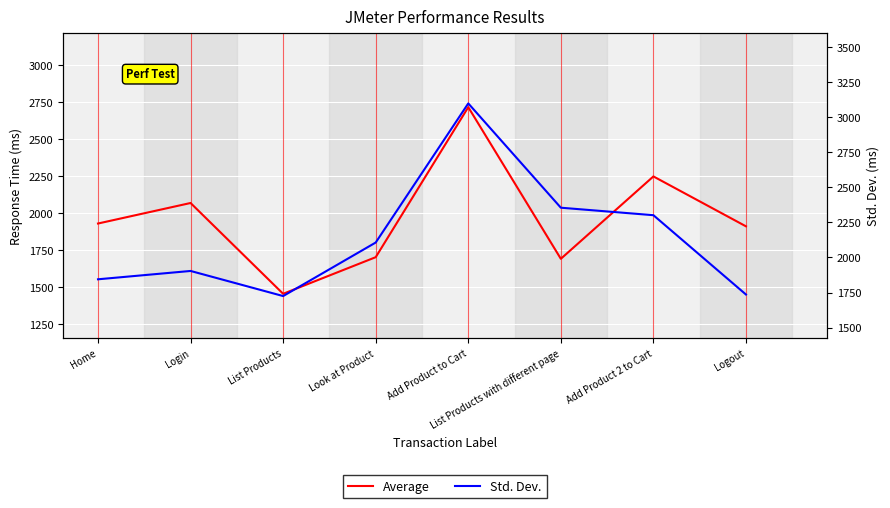

Which series changed the most between List Products with different page and Add Product 2 to Cart?

Average